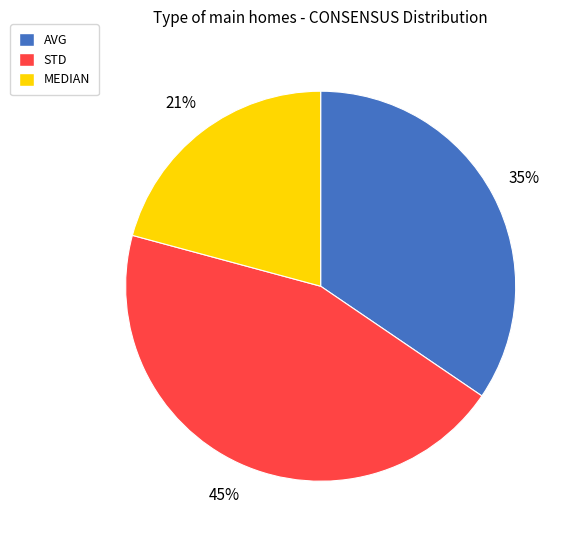

To the nearest percent, what is the combined percentage of STD and AVG?

79%